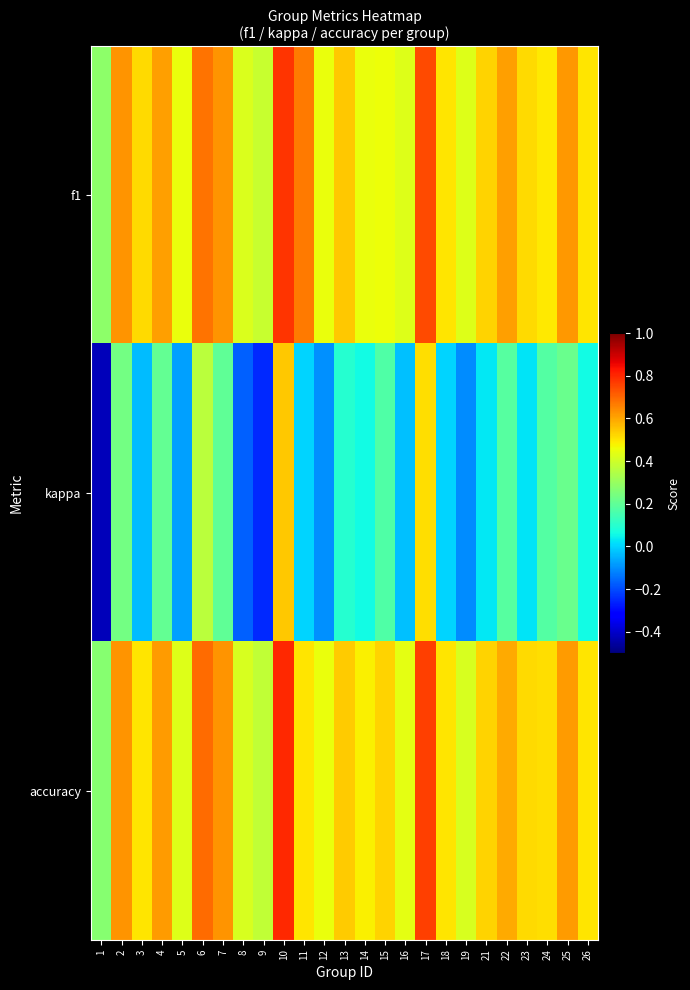

Reading right to left, list all the values displayed in this chart.

f1: 26=0.5	25=0.6	24=0.5	23=0.5	22=0.6	21=0.5	19=0.4	18=0.5	17=0.7	16=0.4	15=0.5	14=0.4	13=0.5	12=0.5	11=0.7	10=0.8	9=0.4	8=0.4	7=0.6	6=0.7	5=0.5	4=0.6	3=0.5	2=0.6	1=0.3
kappa: 26=0.1	25=0.2	24=0.2	23=0.0	22=0.2	21=0.0	19=-0.1	18=0.0	17=0.5	16=-0.0	15=0.2	14=0.1	13=0.1	12=-0.1	11=0.0	10=0.5	9=-0.2	8=-0.2	7=0.2	6=0.4	5=-0.1	4=0.2	3=-0.0	2=0.2	1=-0.4
accuracy: 26=0.5	25=0.6	24=0.5	23=0.5	22=0.6	21=0.5	19=0.4	18=0.5	17=0.8	16=0.4	15=0.5	14=0.5	13=0.5	12=0.5	11=0.5	10=0.8	9=0.4	8=0.4	7=0.6	6=0.7	5=0.4	4=0.6	3=0.5	2=0.6	1=0.3